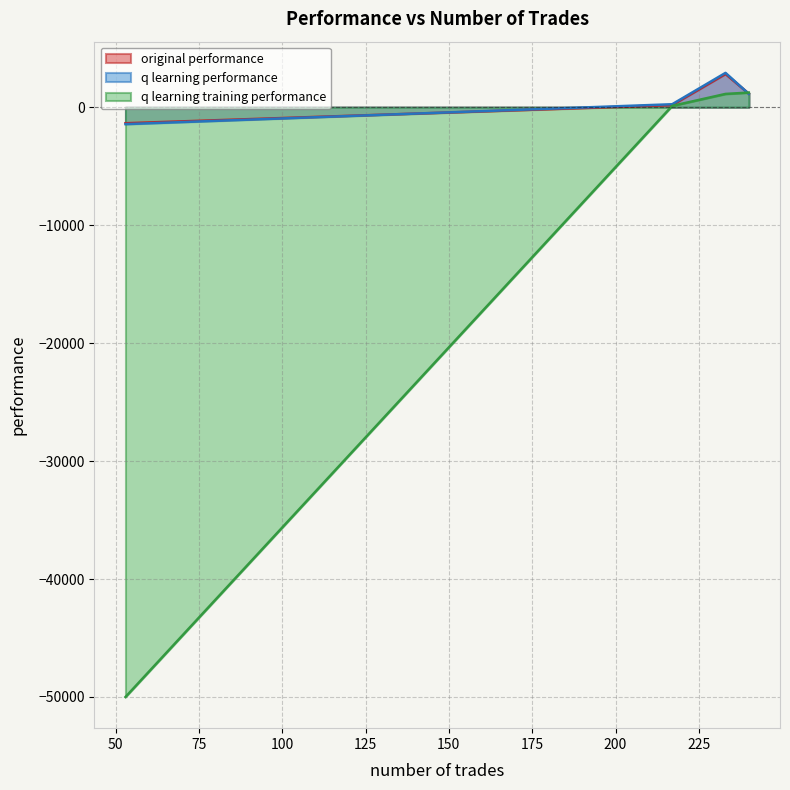

Which series changed the most between 233 and 53?

q learning training performance